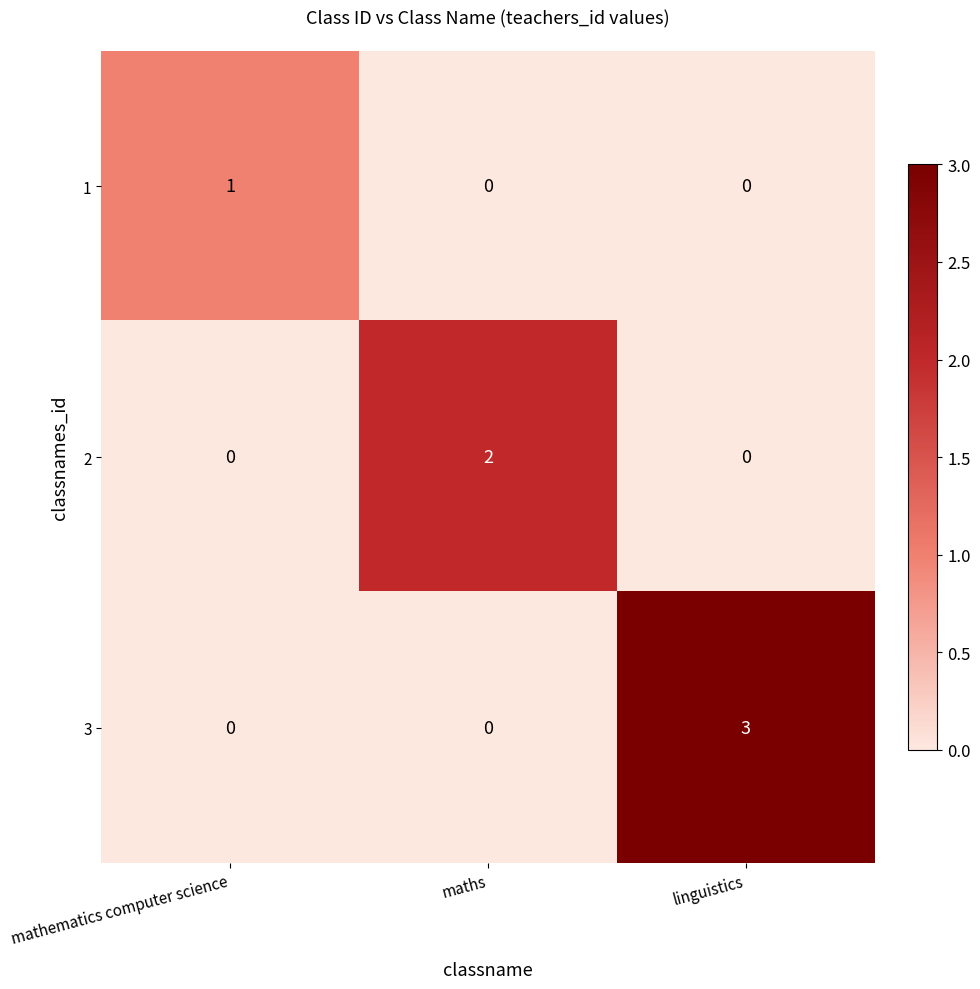

Which series has the widest spread of values?

3